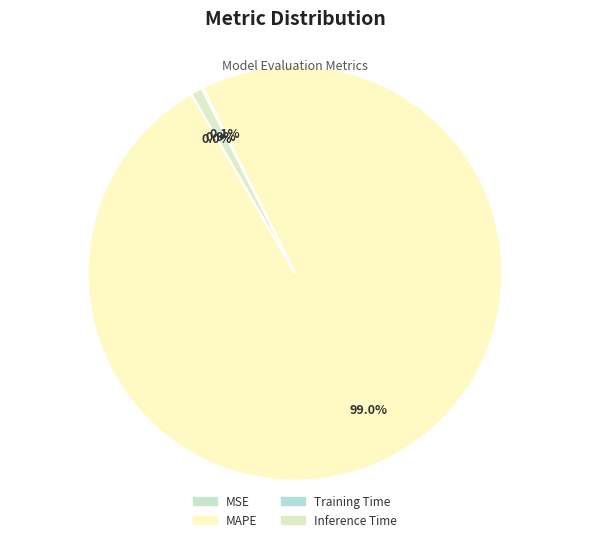

What percentage do Training Time and Inference Time together represent?

1.0%